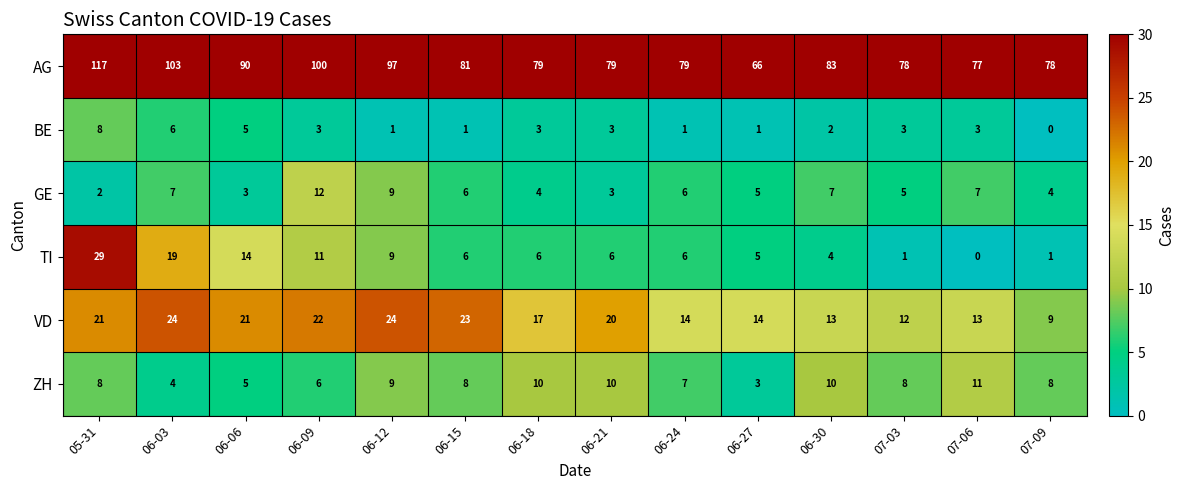

How many data points does each series have?

14